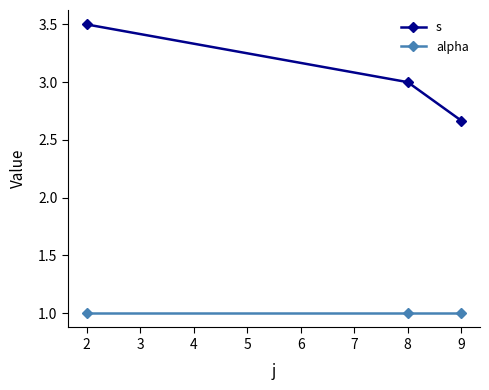

Between 8 and 9, which series saw the biggest shift?

s